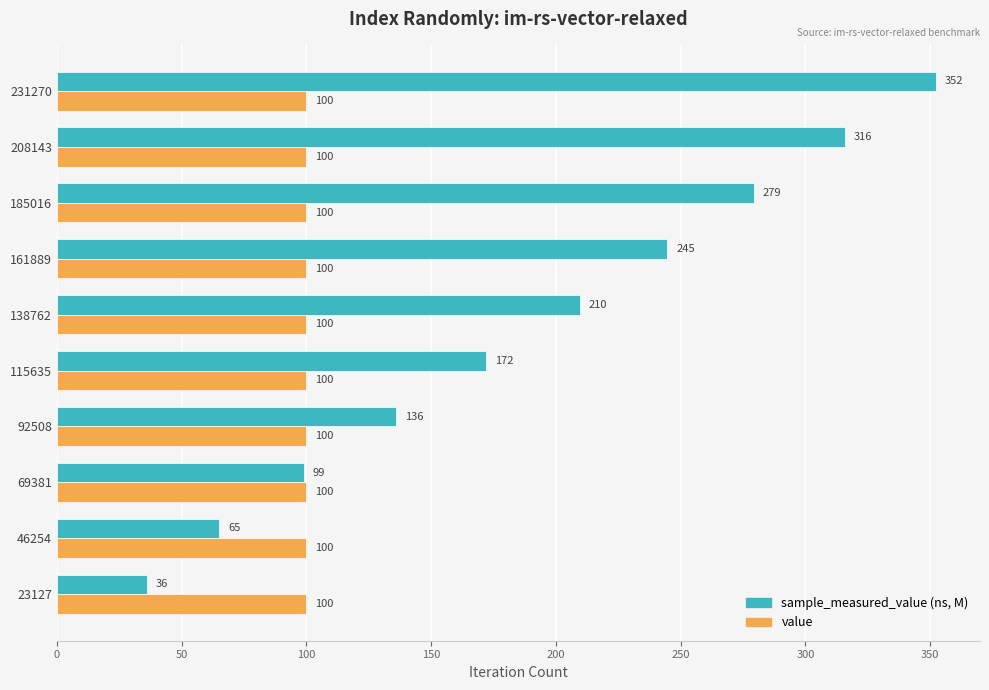

At which category is the sum across all series the highest?

231270